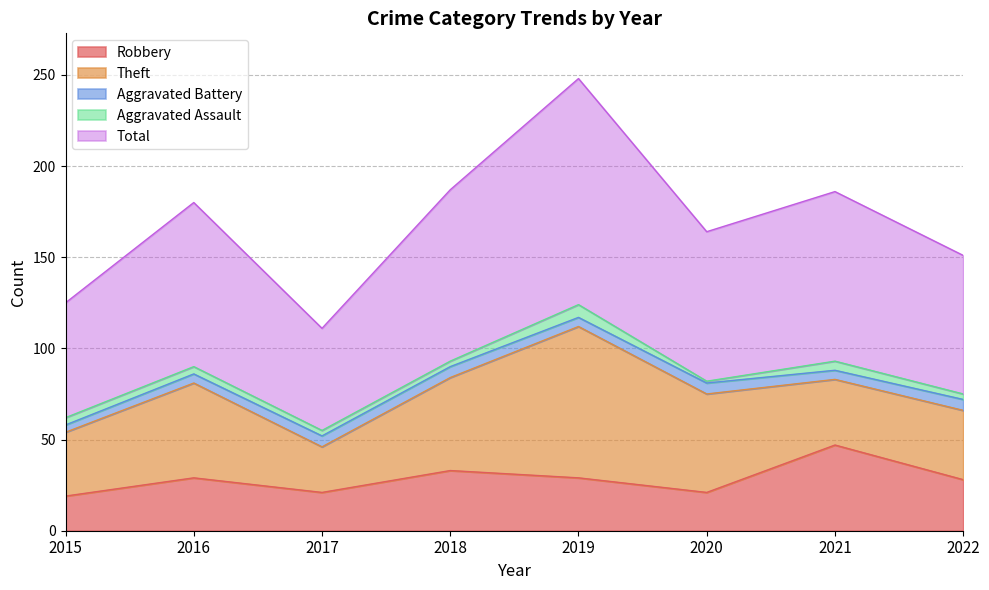

What is the lowest value of the Robbery series?

19